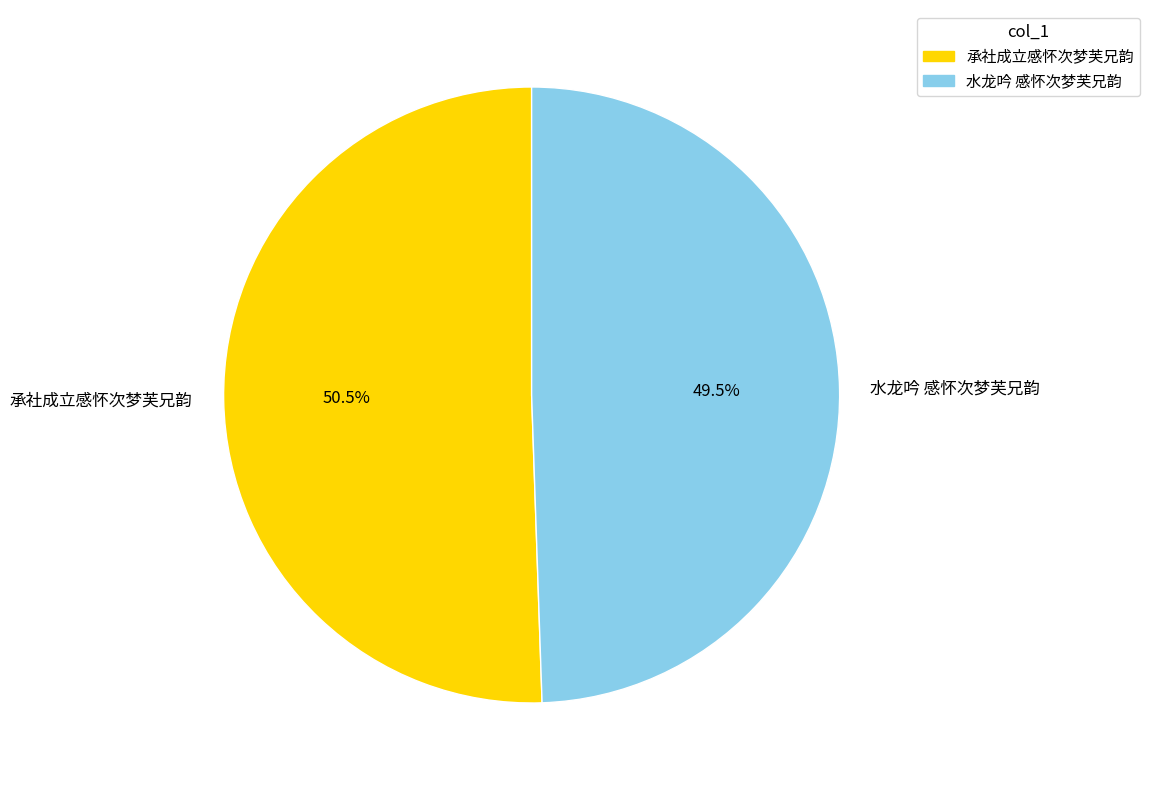

Rank the categories by value from lowest to highest.

水龙吟 感怀次梦芙兄韵, 承社成立感怀次梦芙兄韵